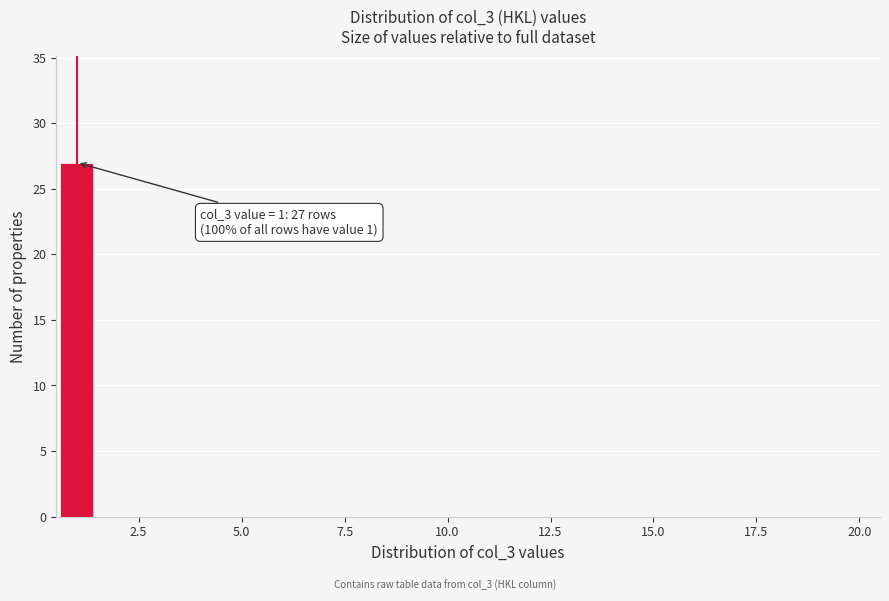

Read against the x-axis, roughly where is the centre of the tallest bar?

1.0